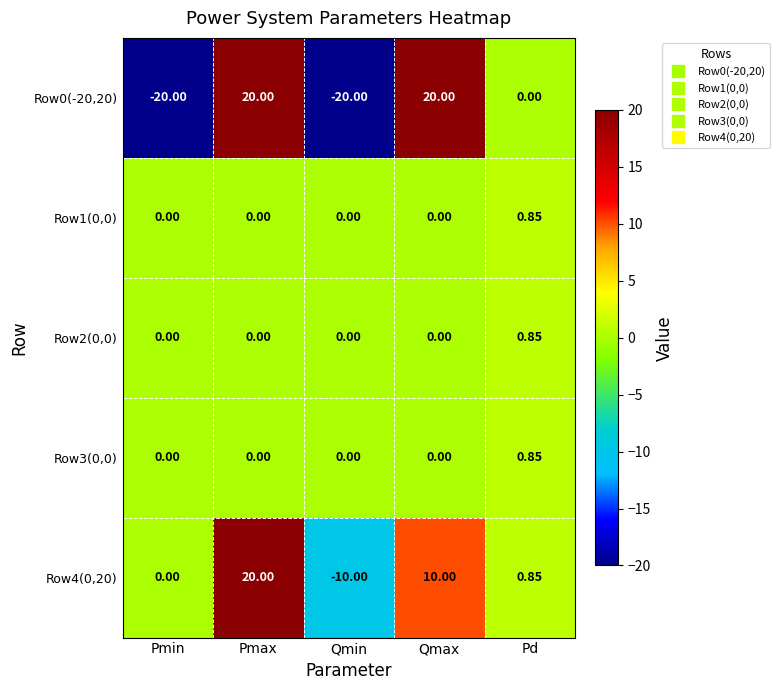

Where is Row4(0,20) nearest to the value 5?

Pd